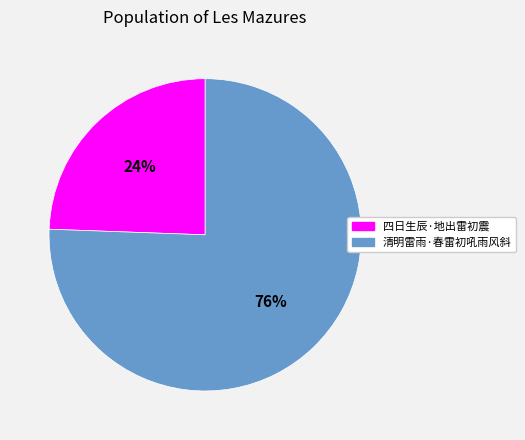

What percentage is the 四日生辰·地出雷初震 slice, to the nearest percent?

24%